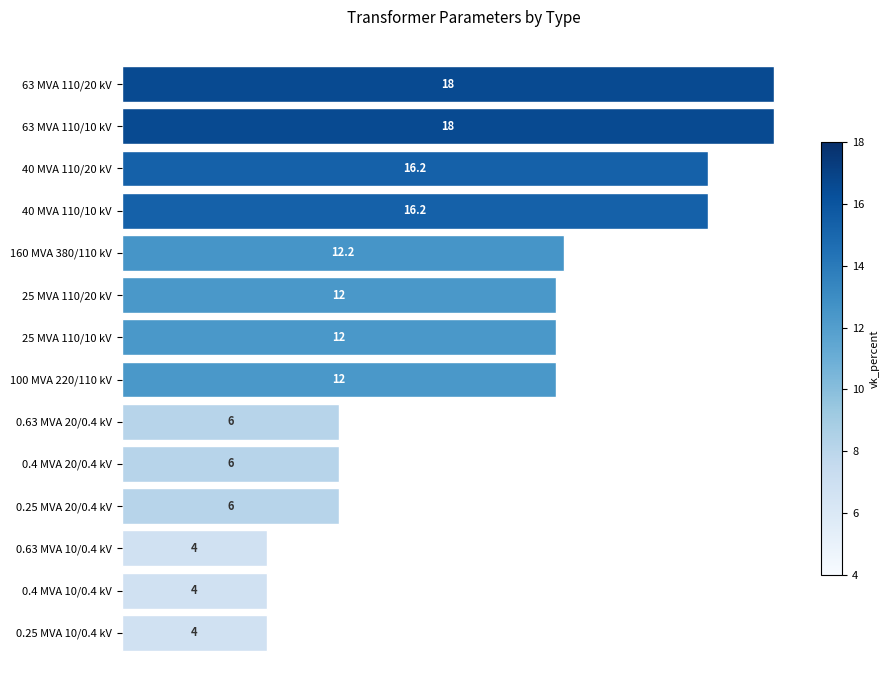

The value at 63 MVA 110/10 kV is 8.5. True or false?

False